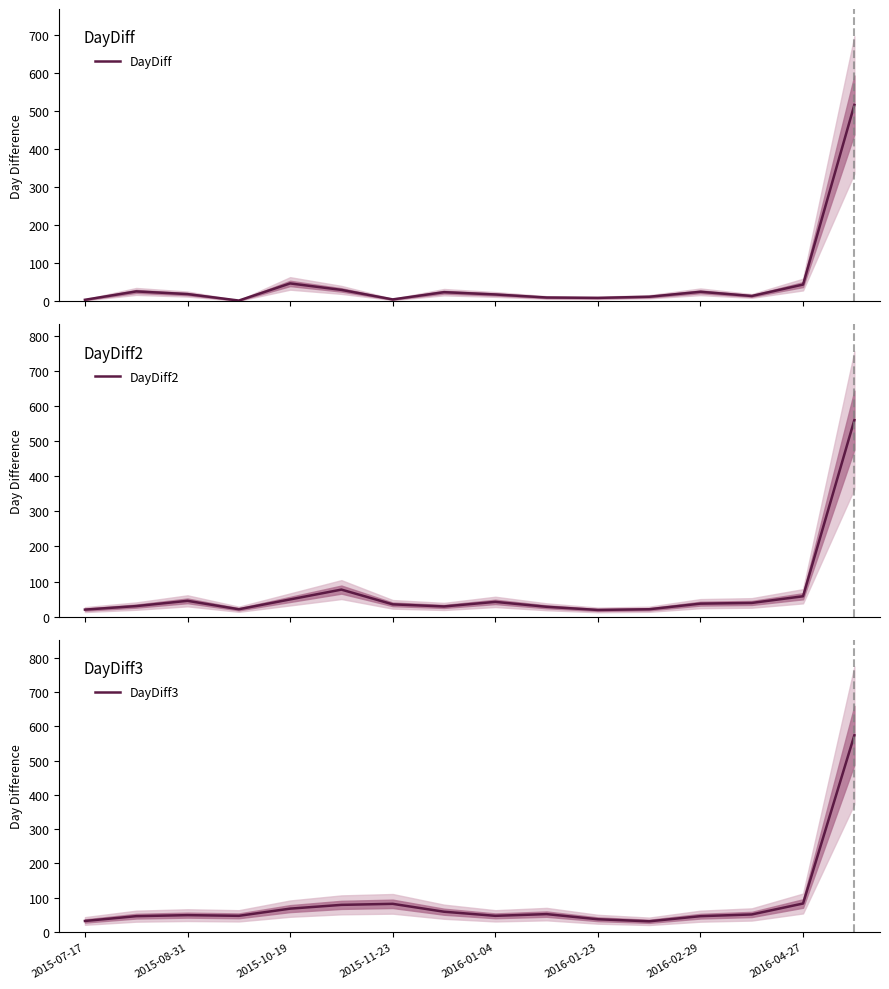

What is the maximum value for DayDiff?

516